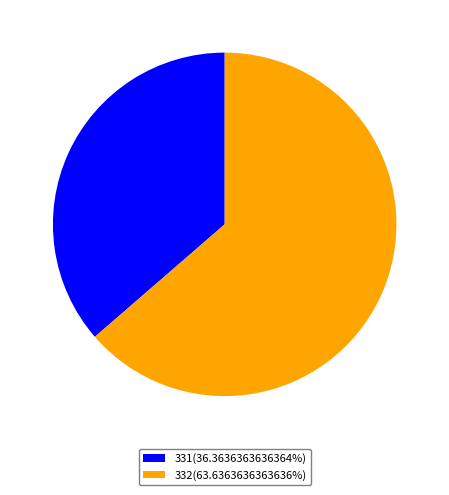

Which category accounts for the majority?

332